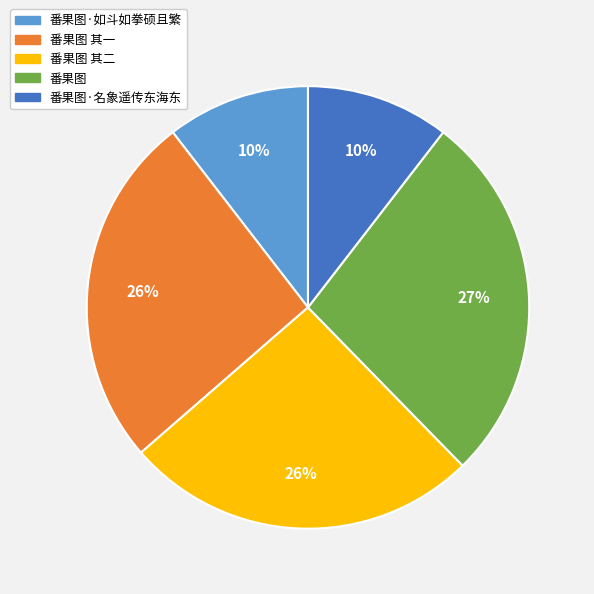

To the nearest percent, what percentage of the pie is 番果图·如斗如拳硕且繁?

10%